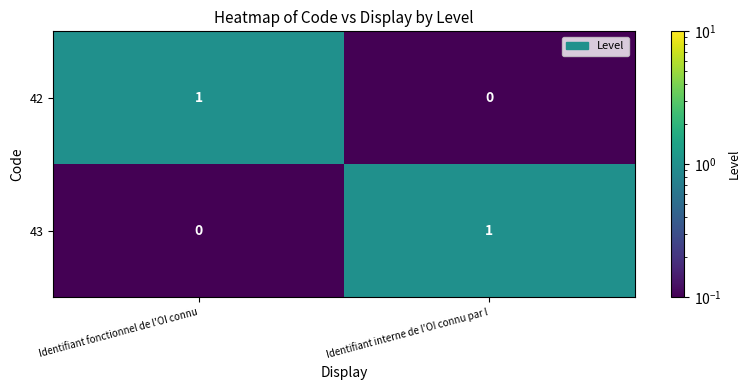

True or false: 43 has a value of 0 at Identifiant fonctionnel de l'OI connu.

True